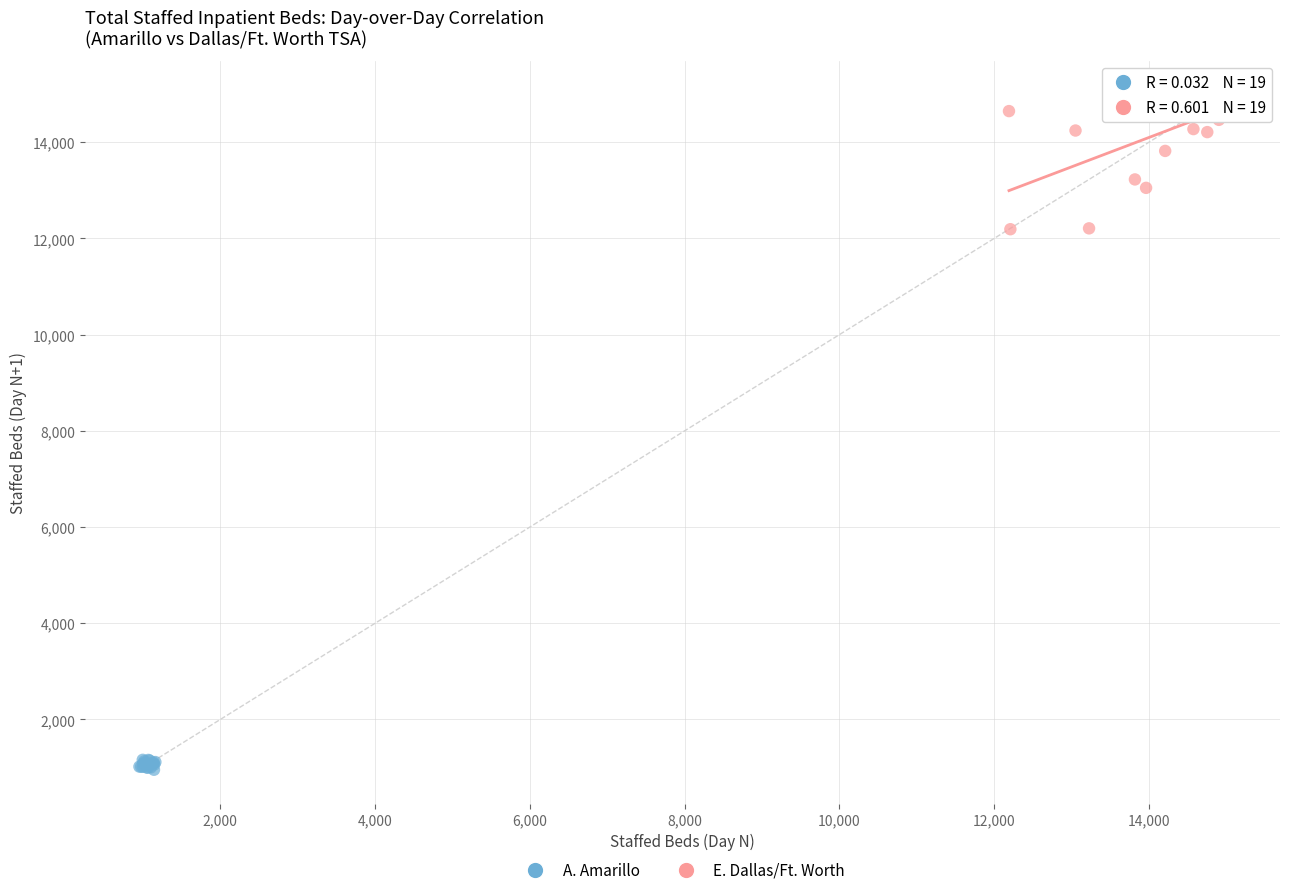

Which series has the widest spread of Y values?

E. Dallas/Ft. Worth